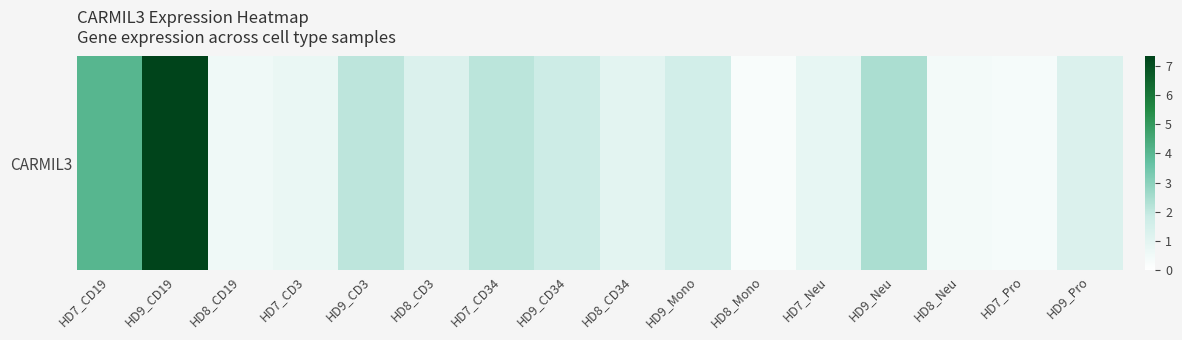

What is the ratio of the value at HD9_CD3 to the value at HD9_Mono?

1.3